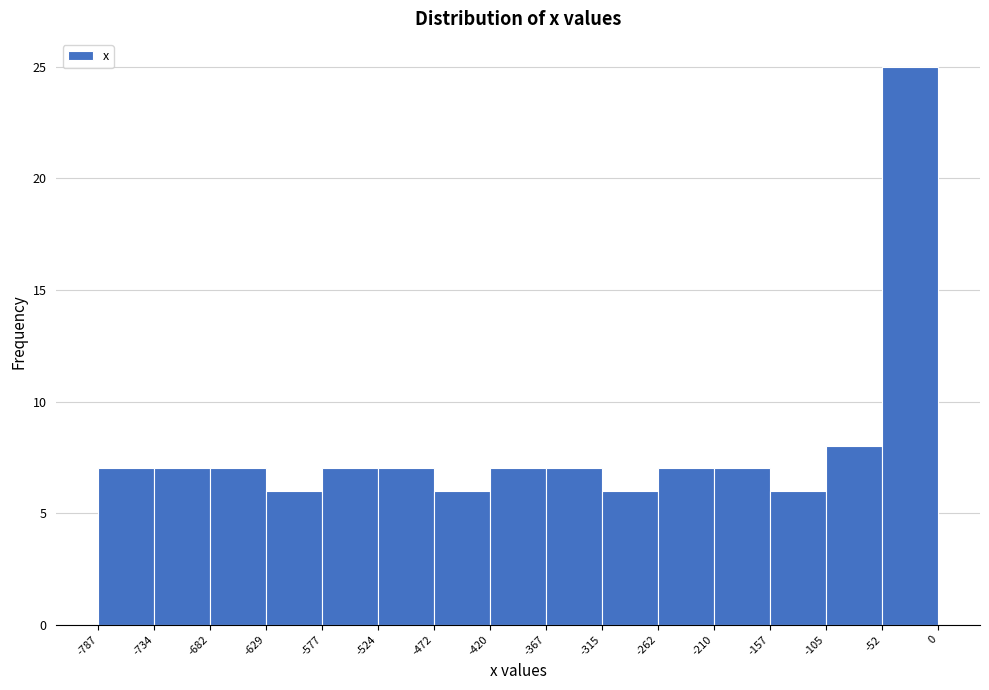

Reading left to right, transcribe this chart: for each bar, give the range it covers on the x-axis and its height. The values are not printed on the chart, so give them approximately, as read against the axis.

-787 to -734: 7
-734 to -682: 7
-682 to -629: 7
-629 to -577: 6
-577 to -524: 7
-524 to -472: 7
-472 to -420: 6
-420 to -367: 7
-367 to -315: 7
-315 to -262: 6
-262 to -210: 7
-210 to -157: 7
-157 to -105: 6
-105 to -52: 8
-52 to 0: 25